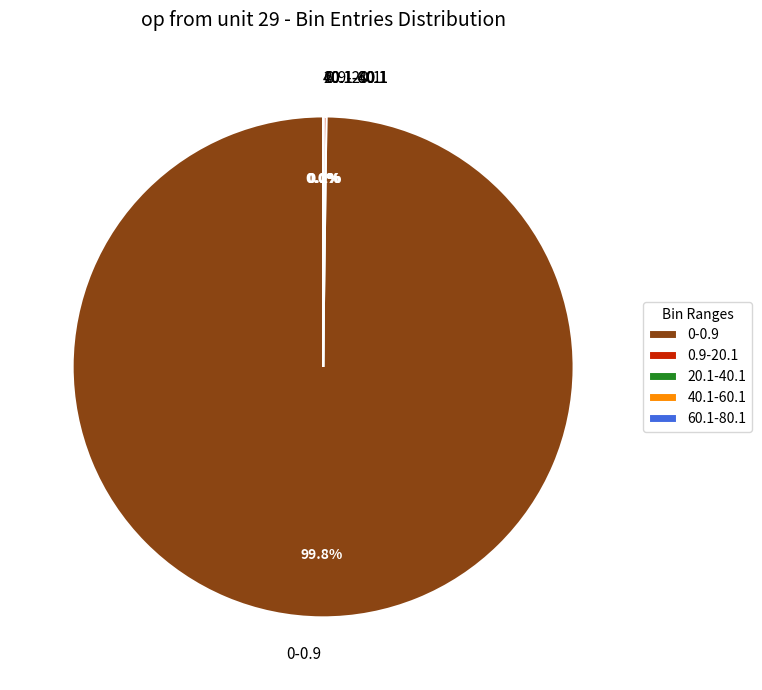

What is the majority slice?

0-0.9